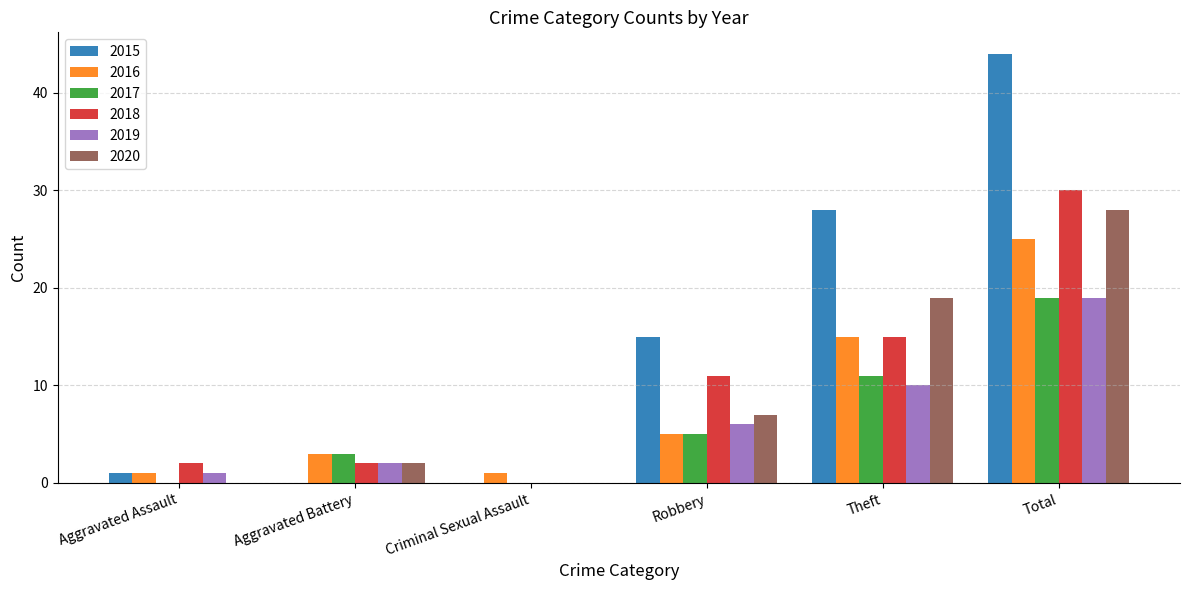

How many categories are shown in the chart?

6